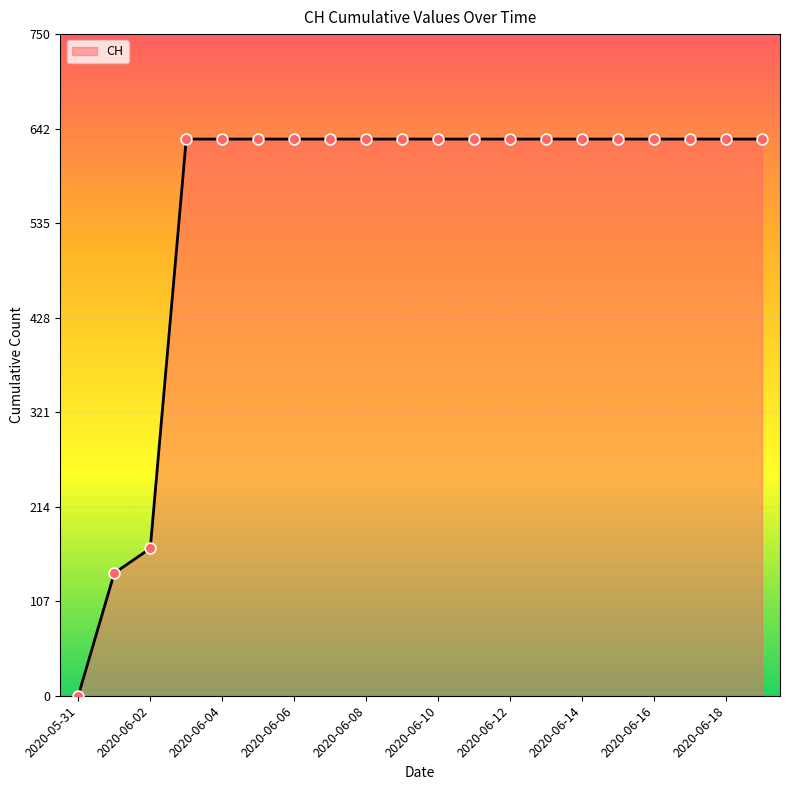

What is the greatest value displayed?

631